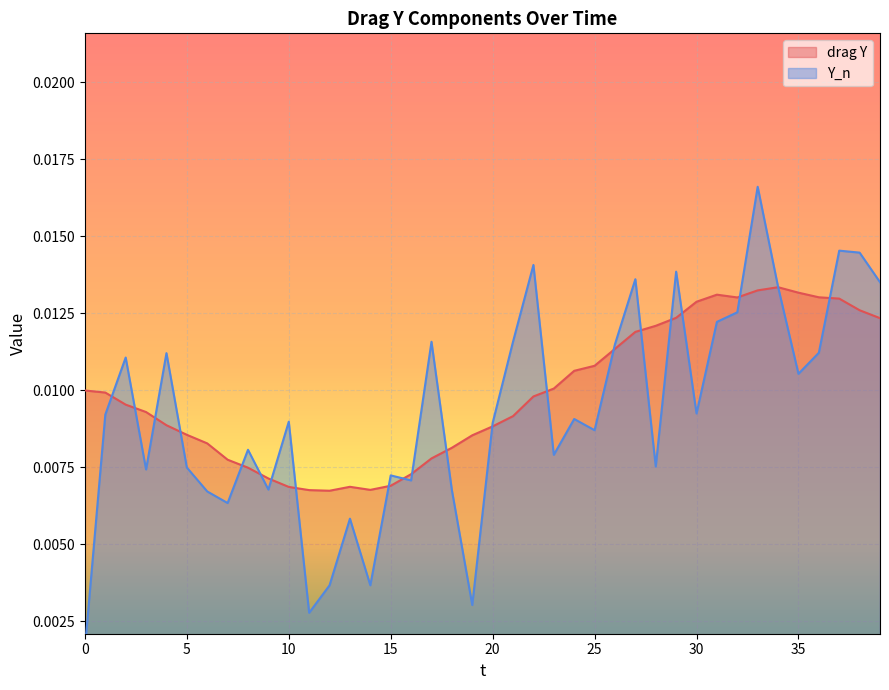

Which series ends up on top after the final intersection of Y_n and drag Y?

Y_n